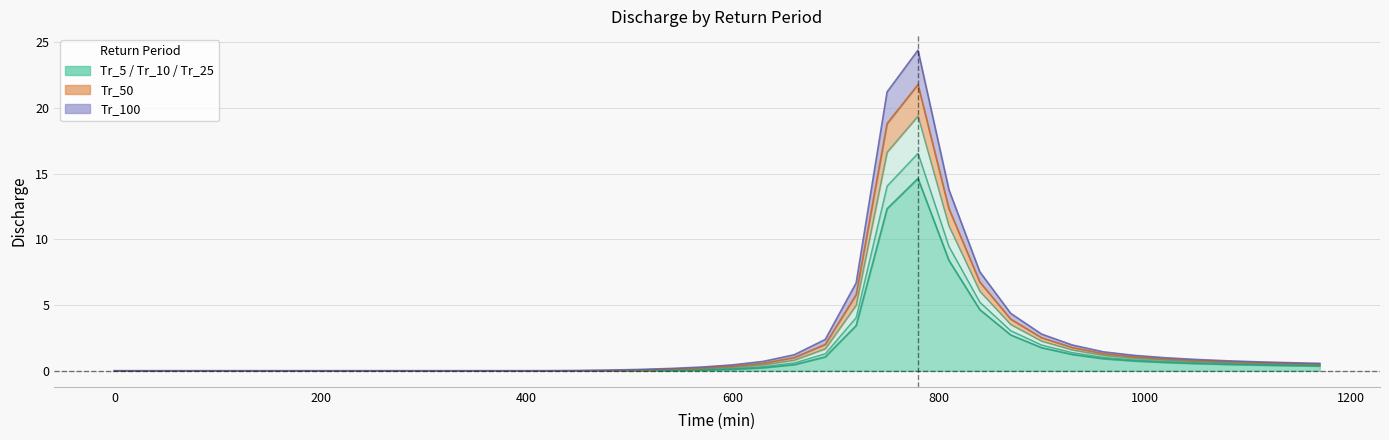

True or false: Tr_50 and Tr_100 cross at least once.

False